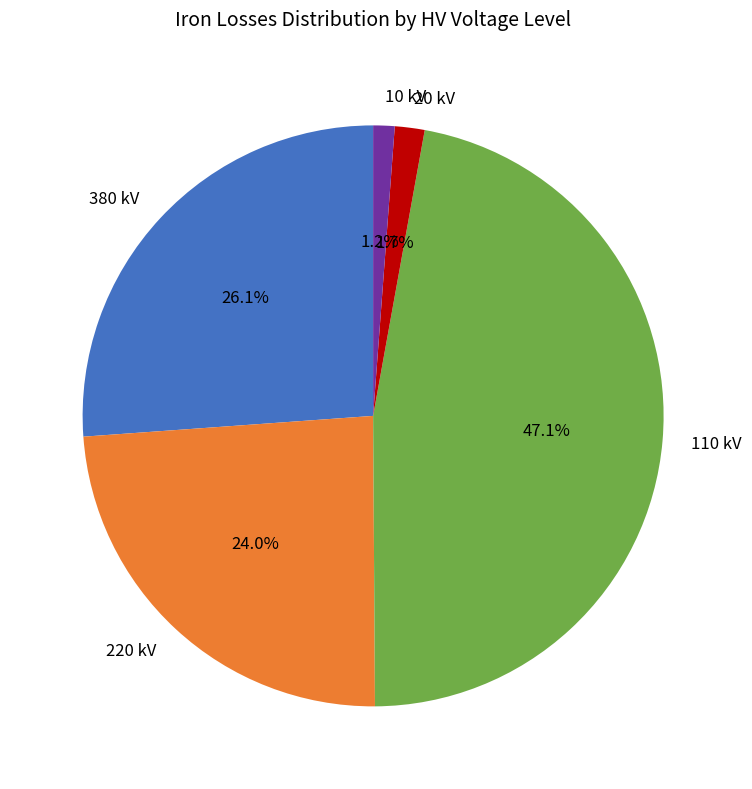

What is the largest slice in the pie chart?

110 kV